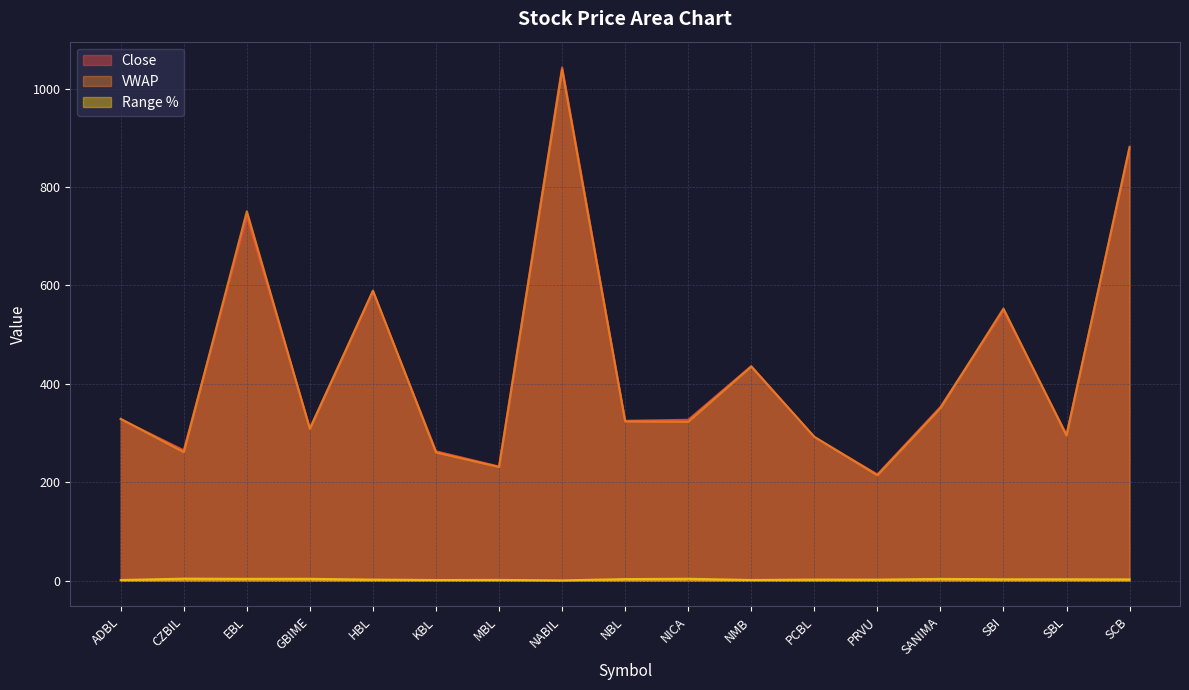

What position from the right is SBI?

3